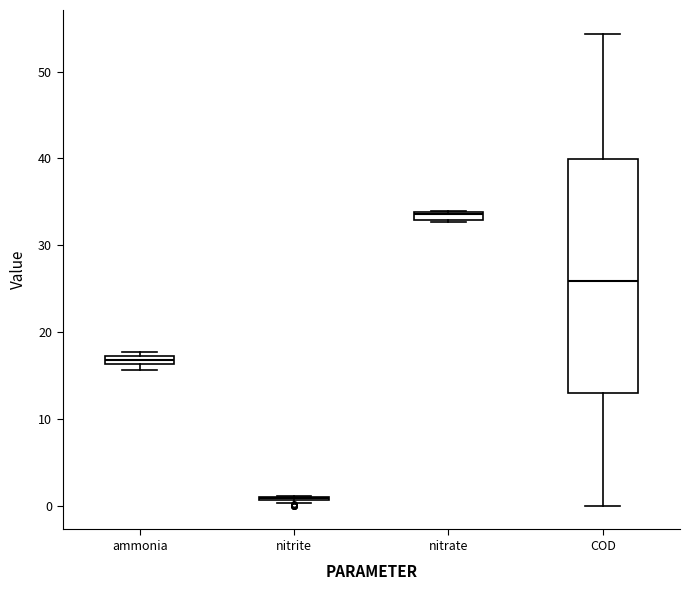

Comparing the boxes themselves (not the whiskers), which one is the tallest?

COD